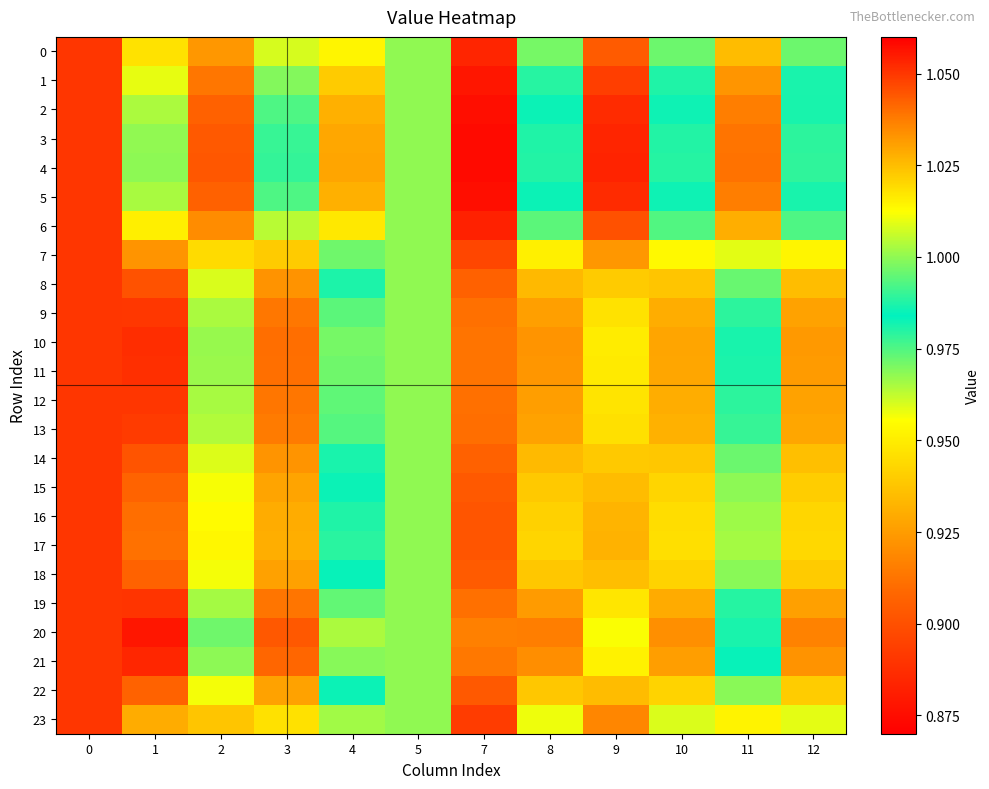

What is the greatest value displayed?

1.1